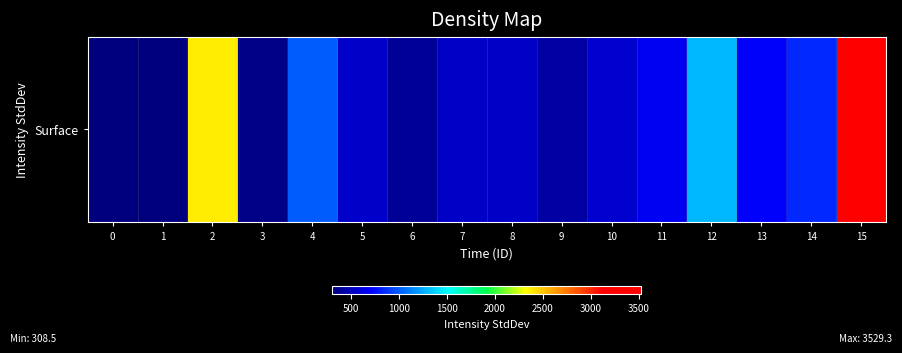

At which category does the chart reach its peak across all series?

15